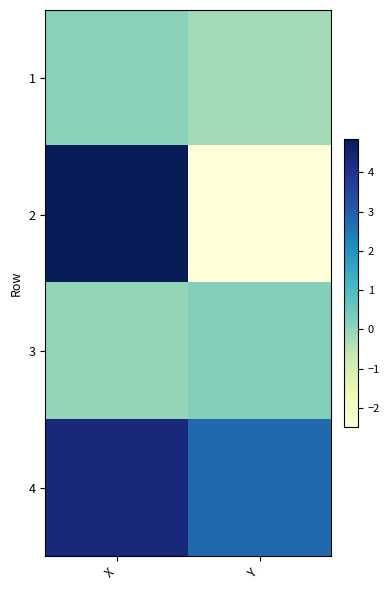

What is the total value across all series at X?

9.3